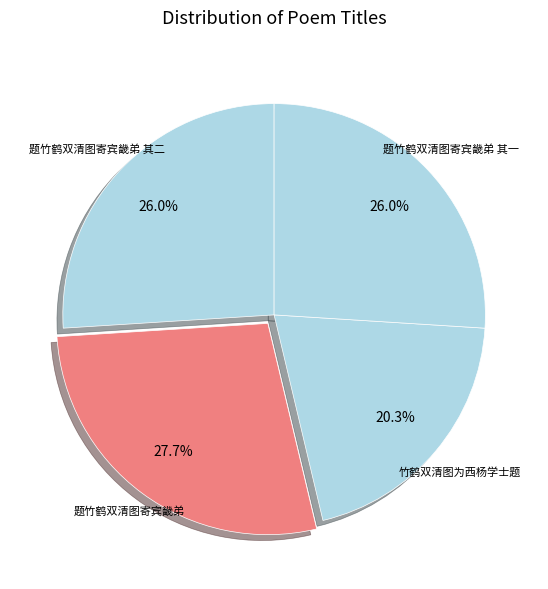

Between 题竹鹤双清图寄宾畿弟 and 题竹鹤双清图寄宾畿弟 其二, which is larger?

题竹鹤双清图寄宾畿弟